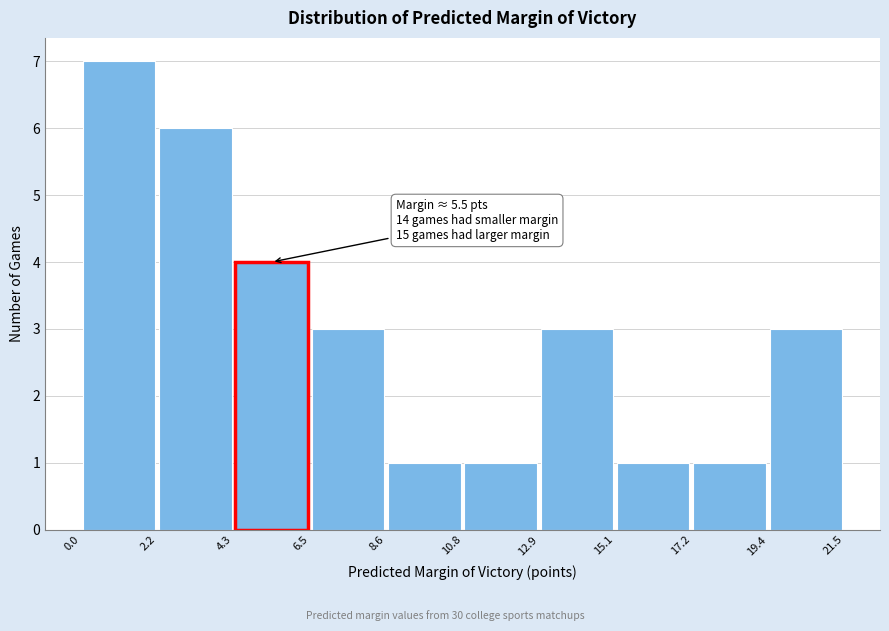

Which range on the x-axis has the tallest bar?

0.0 to 2.2